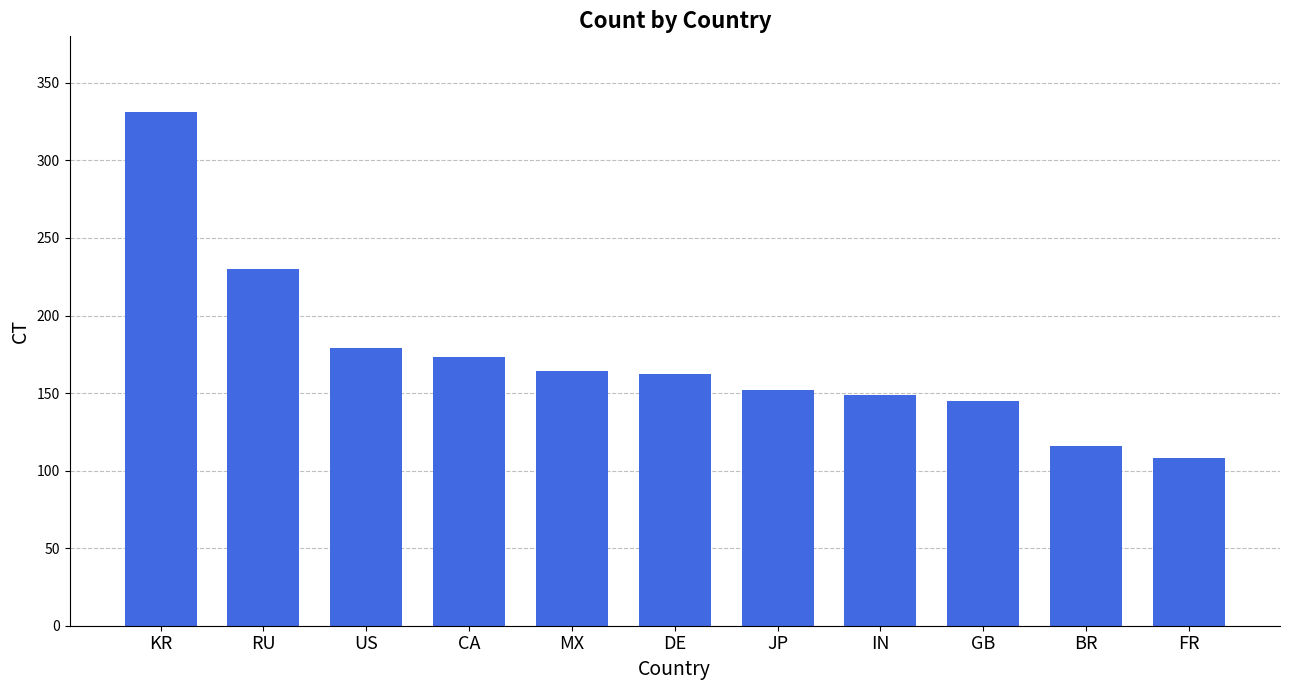

Is it true that the value at DE is 268?

False